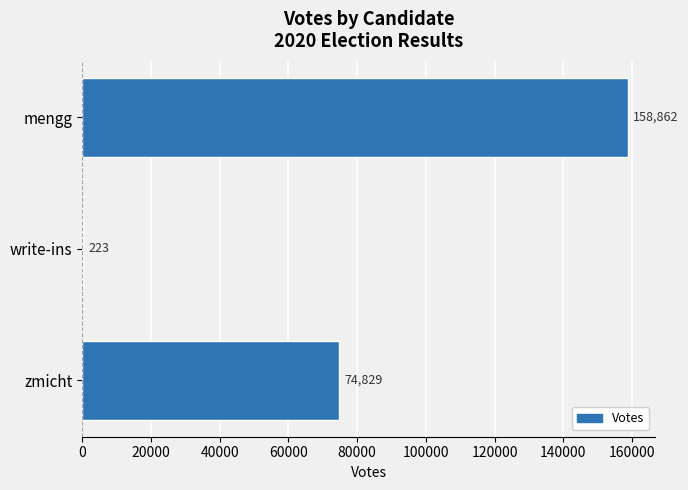

What is the sum of the values at write-ins and zmicht?

75052